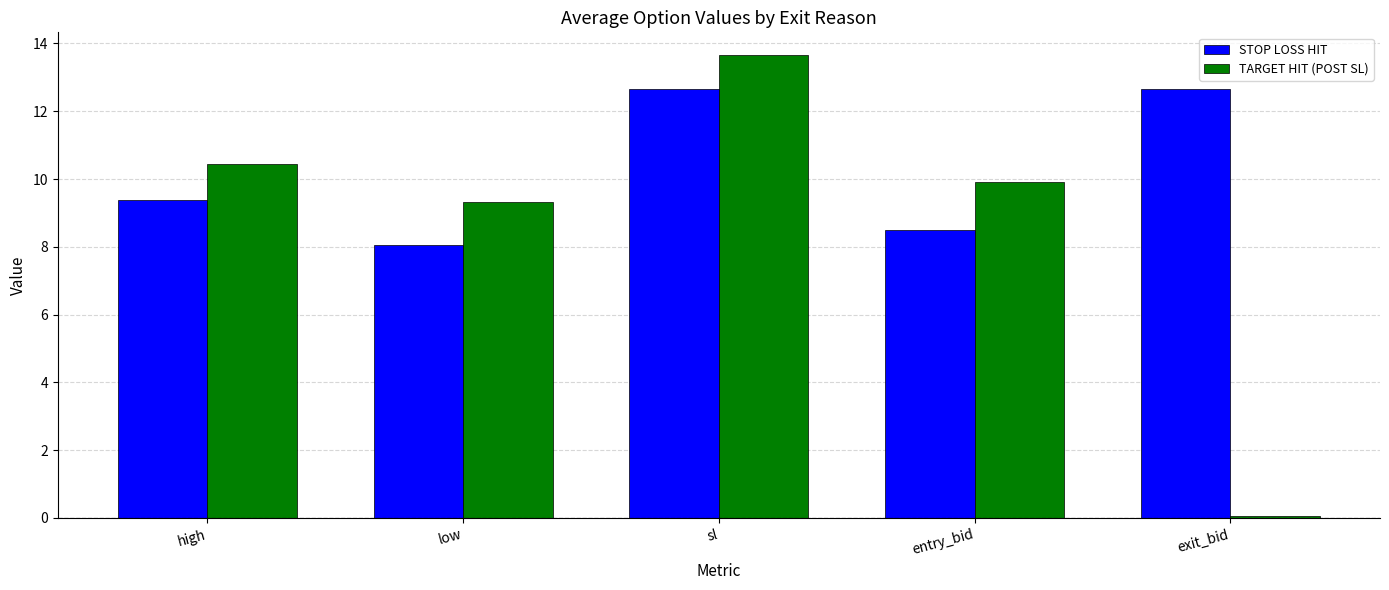

What are all the series names shown in the legend?

STOP LOSS HIT, TARGET HIT (POST SL)